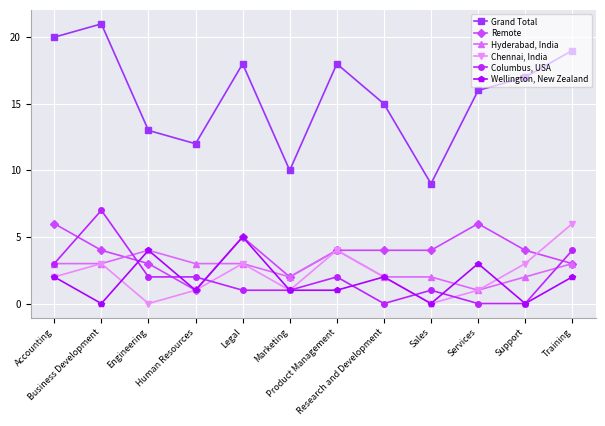

True or false: Remote and Columbus, USA cross at least once.

True